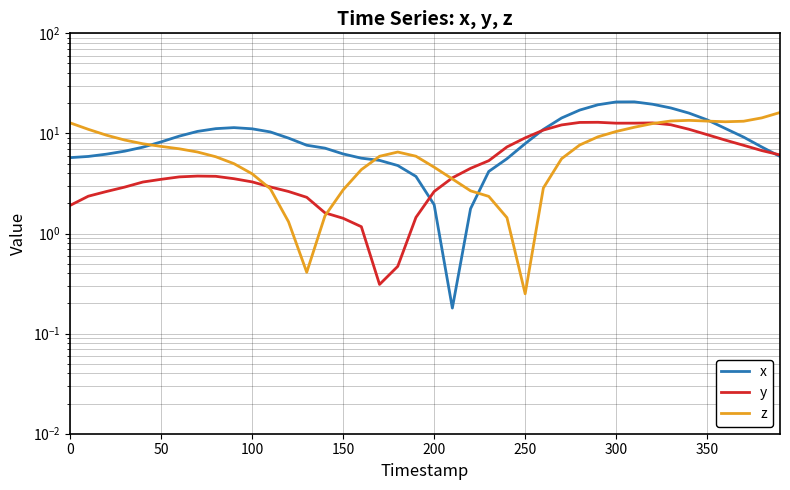

What is the sum of all x values?

378.8